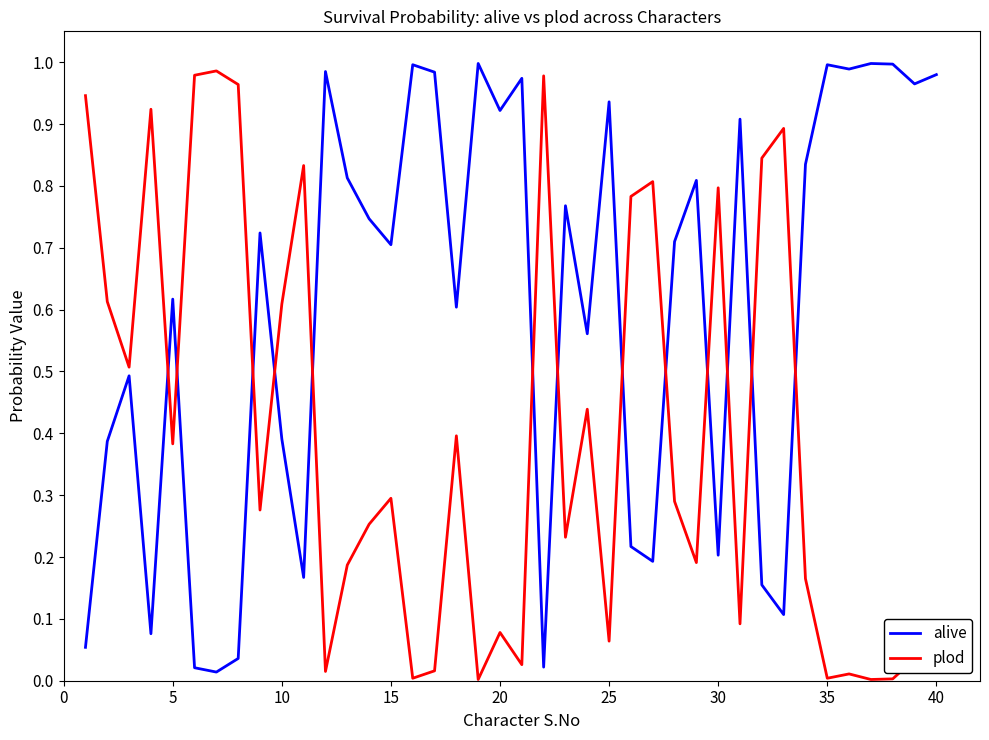

Rank the series by their average value, from lowest to highest.

plod, alive